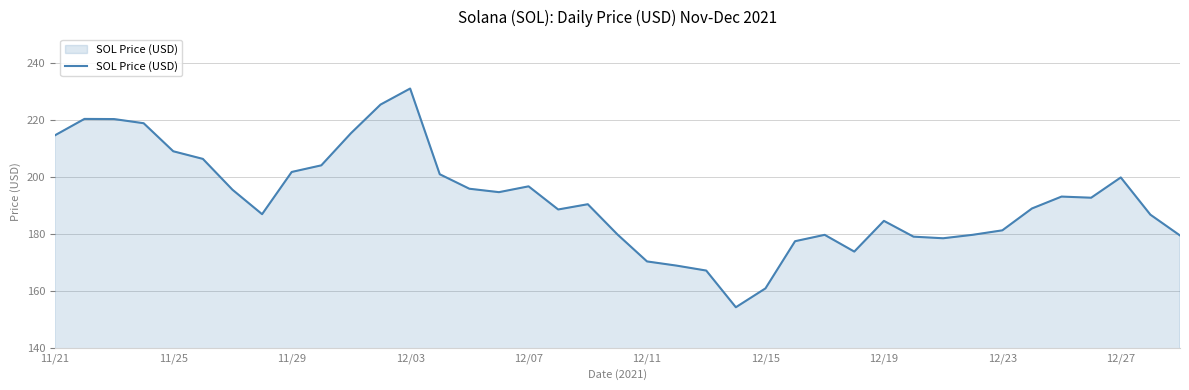

What is the difference between the maximum and minimum values?

76.7